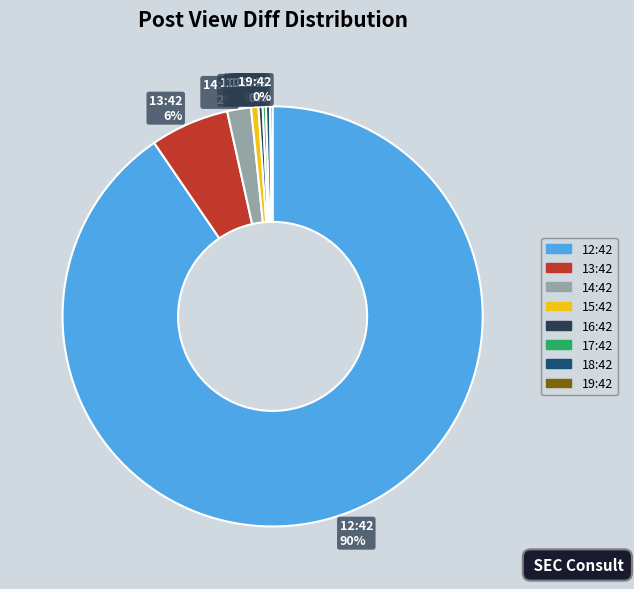

Which category has the biggest portion of the pie?

12:42